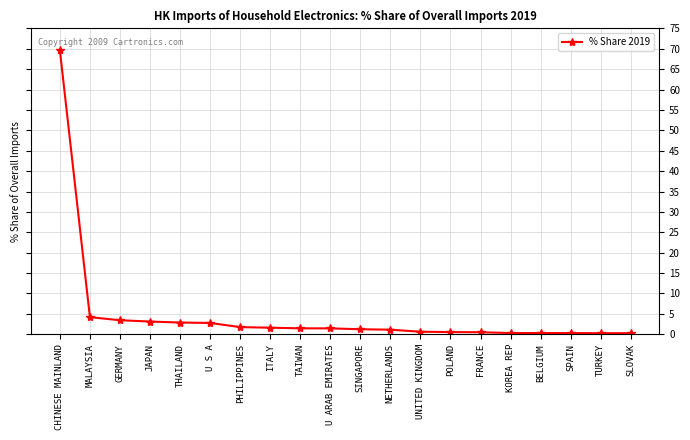

What is the label of the 11th point from the left?

SINGAPORE